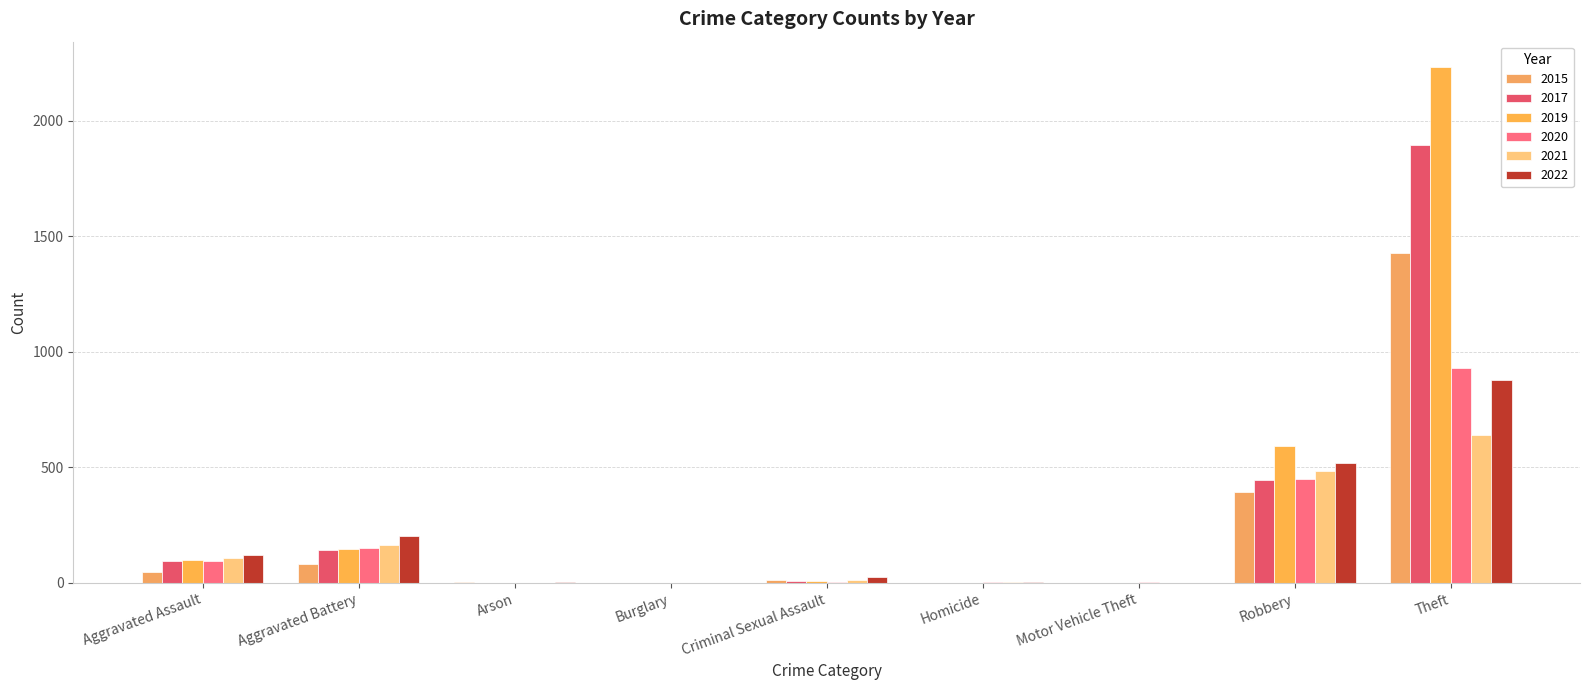

How many groups of bars are there?

9